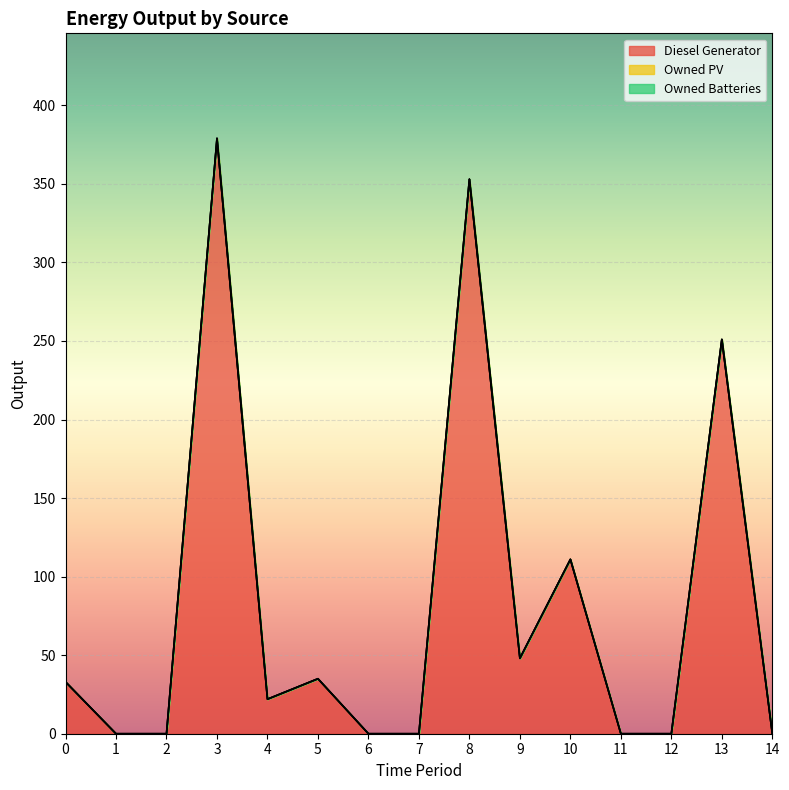

Is the value of Owned Batteries at 13 greater than the value of Diesel Generator at 8?

No